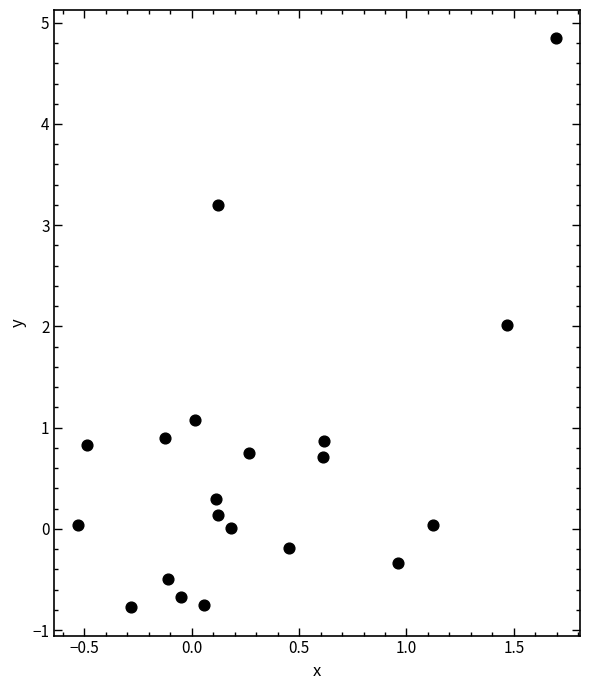

What is the range of X values (max minus min)?

2.2